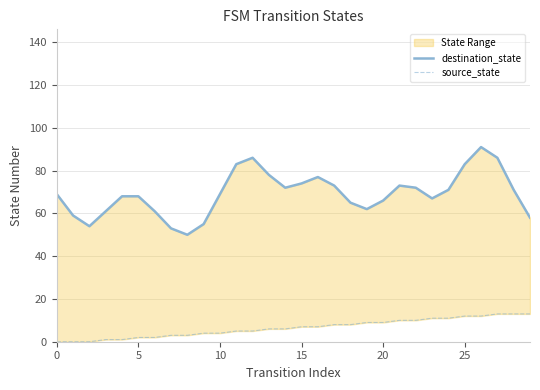

At which label does destination_state reach its minimum?

8